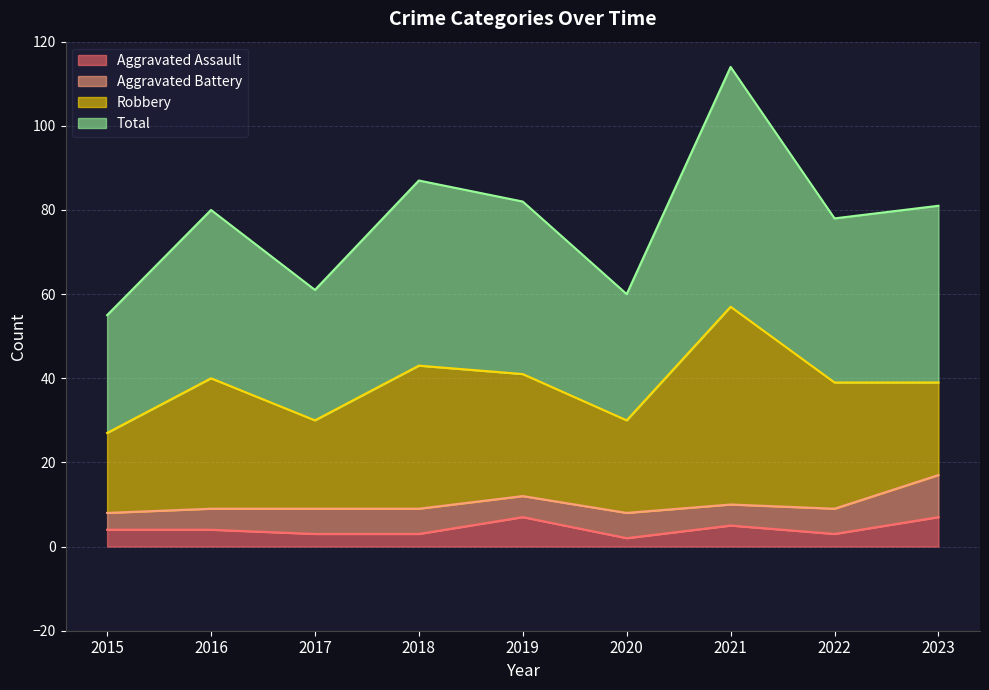

What is the difference between the Aggravated Assault values at 2021 and 2020?

3